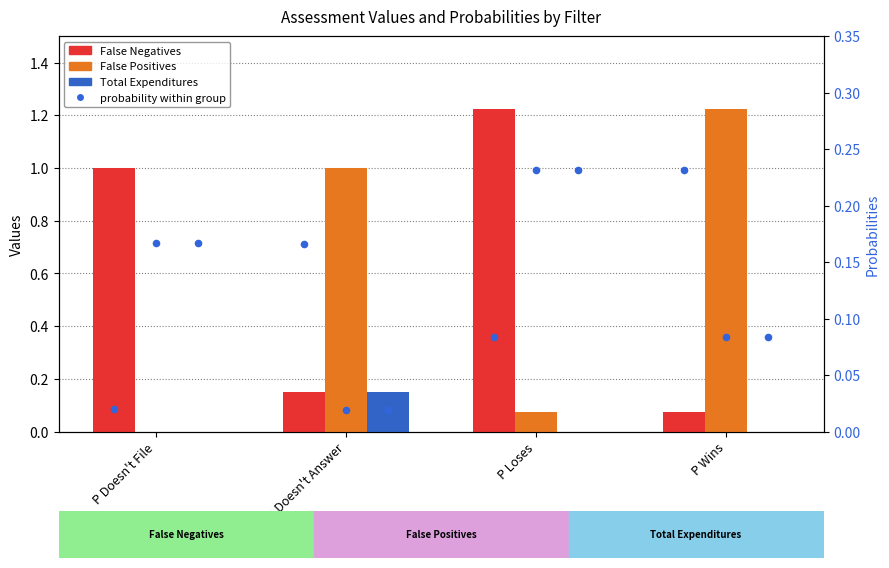

Is the value of False Positives at P Loses greater than the value of False Negatives at D Doesn't Answer?

No